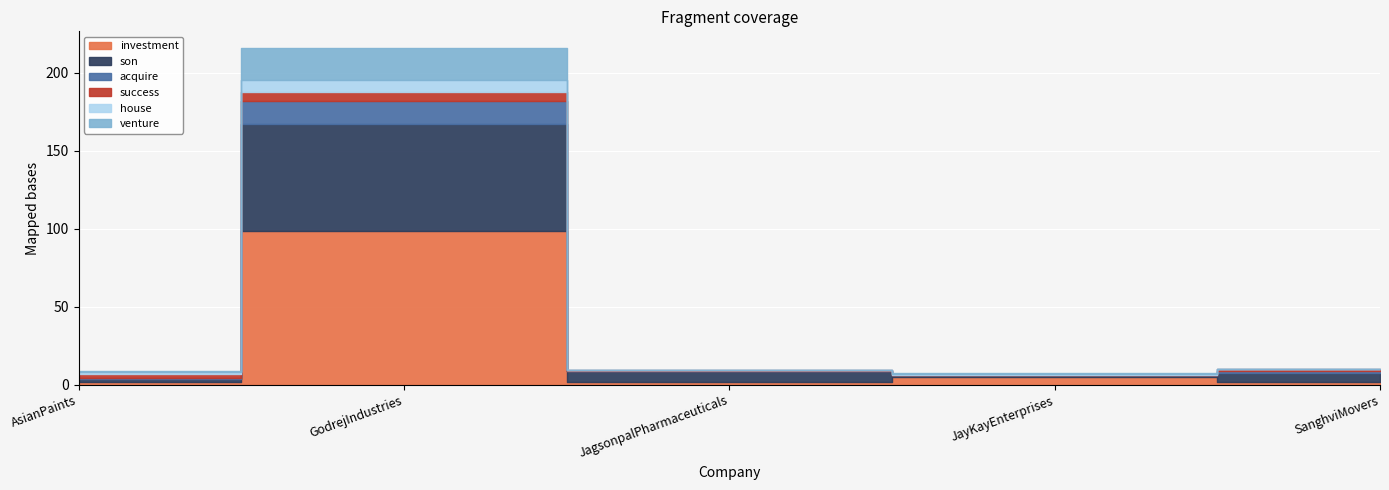

At GodrejIndustries, list the series in order from smallest to largest.

success, house, acquire, venture, son, investment